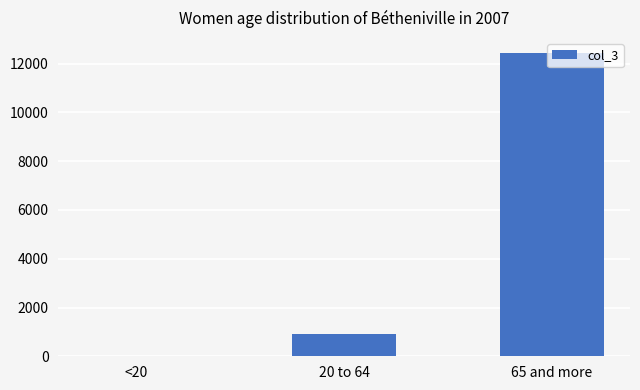

The value at 20 to 64 is 895. True or false?

True